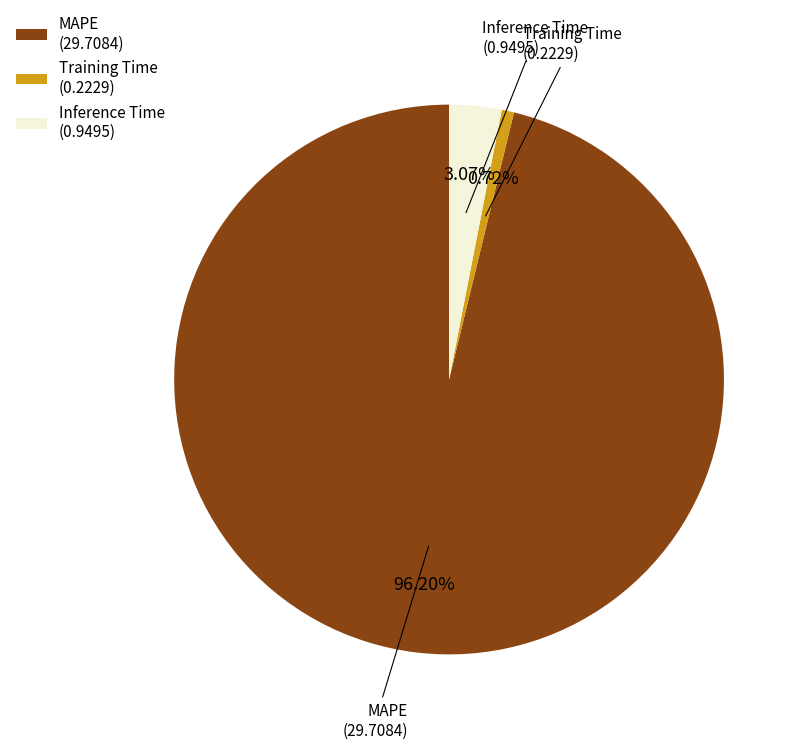

Combined, what portion of the pie is Inference Time and MAPE?

99.3%